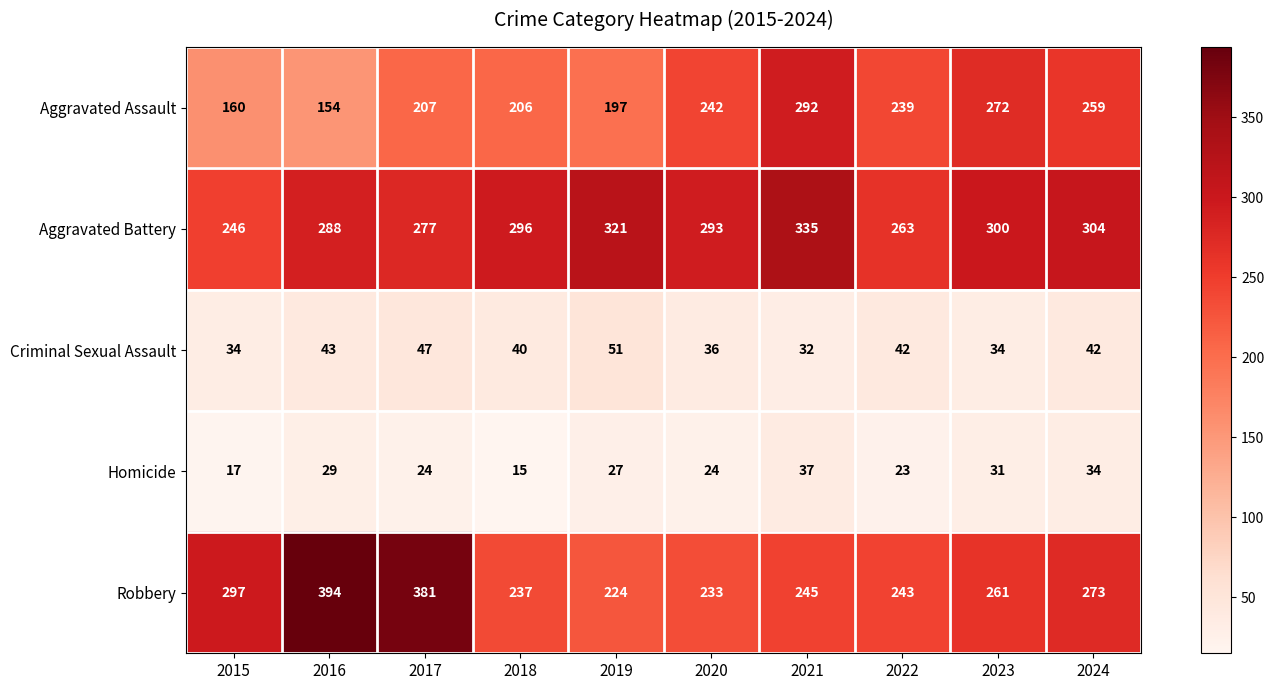

What is the spread (max minus min) of values at 2020?

269